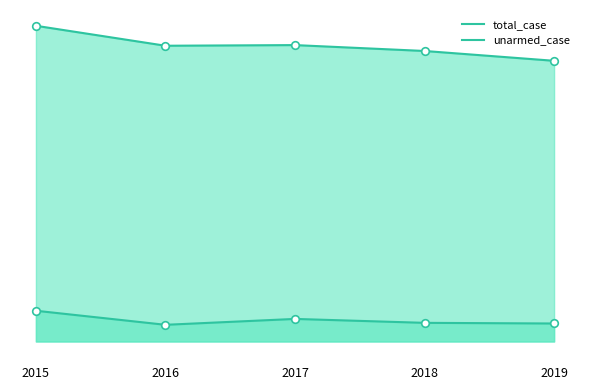

Which series has the widest spread of Y values?

total_case